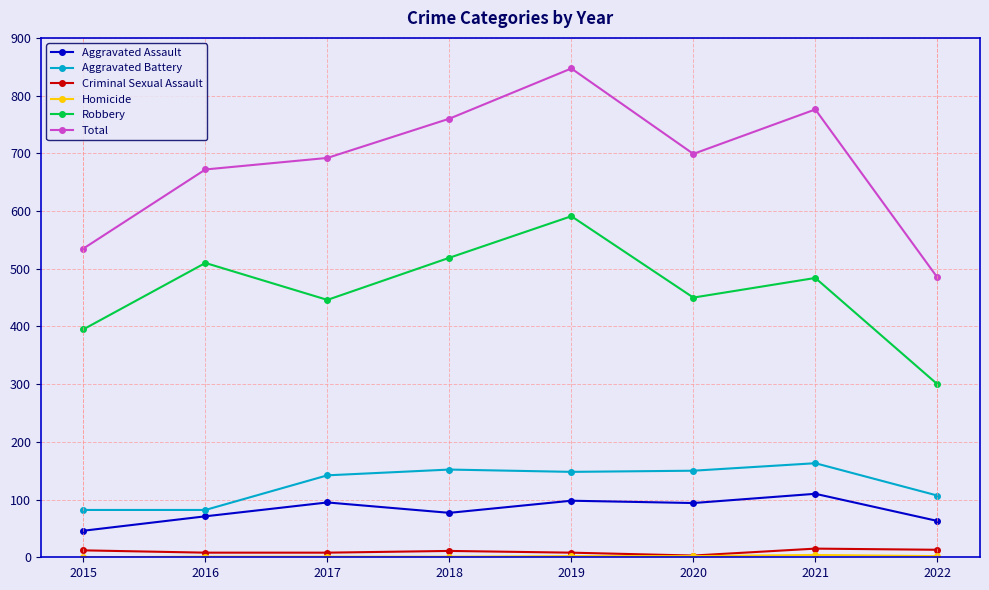

True or false: Aggravated Battery has a value of 224 at 2020.

False